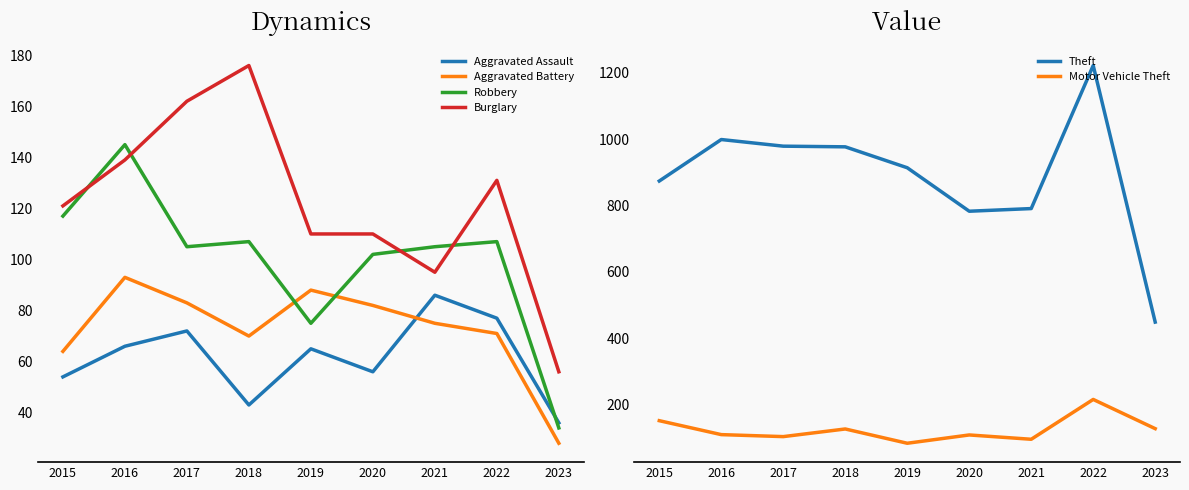

Reading left to right, extract all data points from this chart.

Aggravated Assault: 54	66	72	43	65	56	86	77	36
Aggravated Battery: 64	93	83	70	88	82	75	71	28
Robbery: 117	145	105	107	75	102	105	107	34
Burglary: 121	139	162	176	110	110	95	131	56
Theft: 874	999	979	977	914	783	791	1222	449
Motor Vehicle Theft: 152	110	104	127	84	109	96	216	128